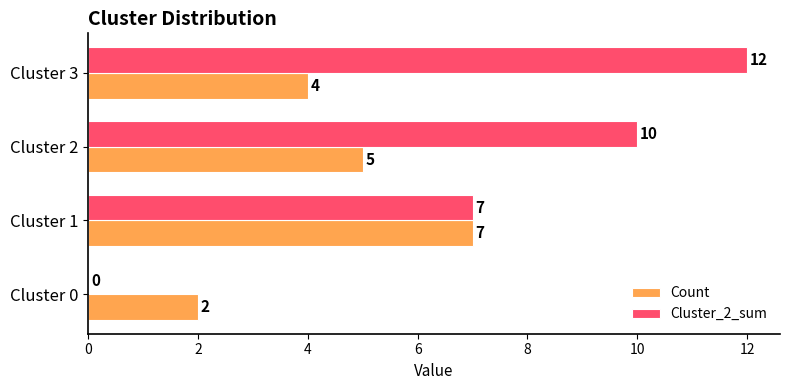

Which series has the widest spread of values?

Cluster_2_sum